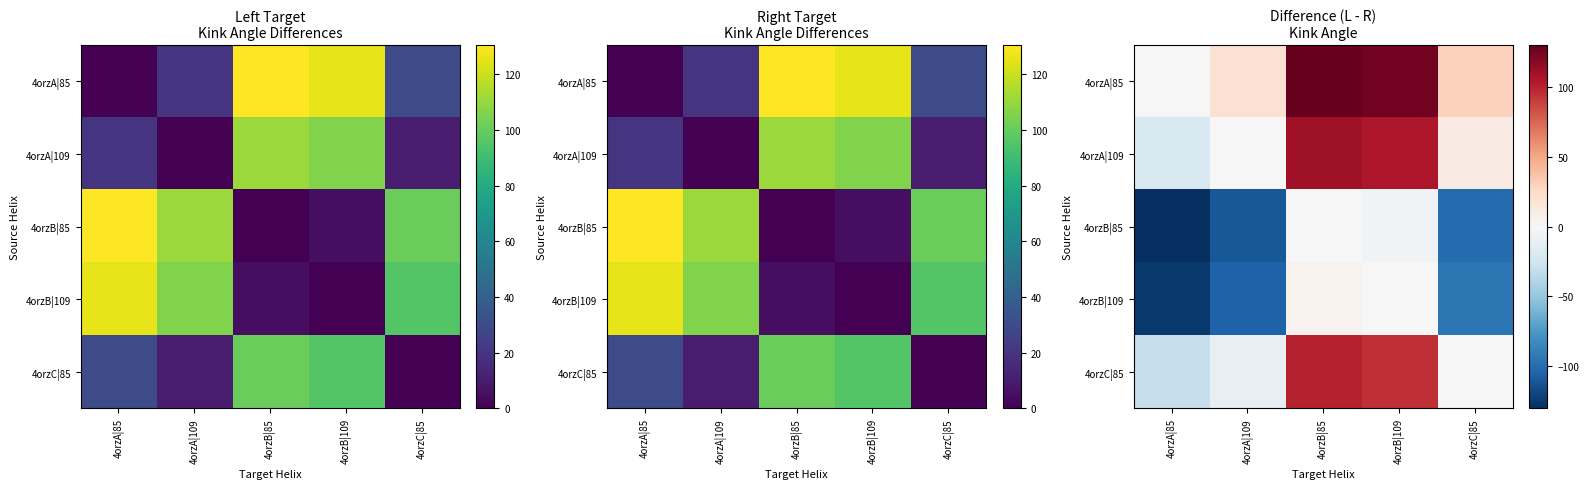

How many values in 4orzC|85 are above zero?

2